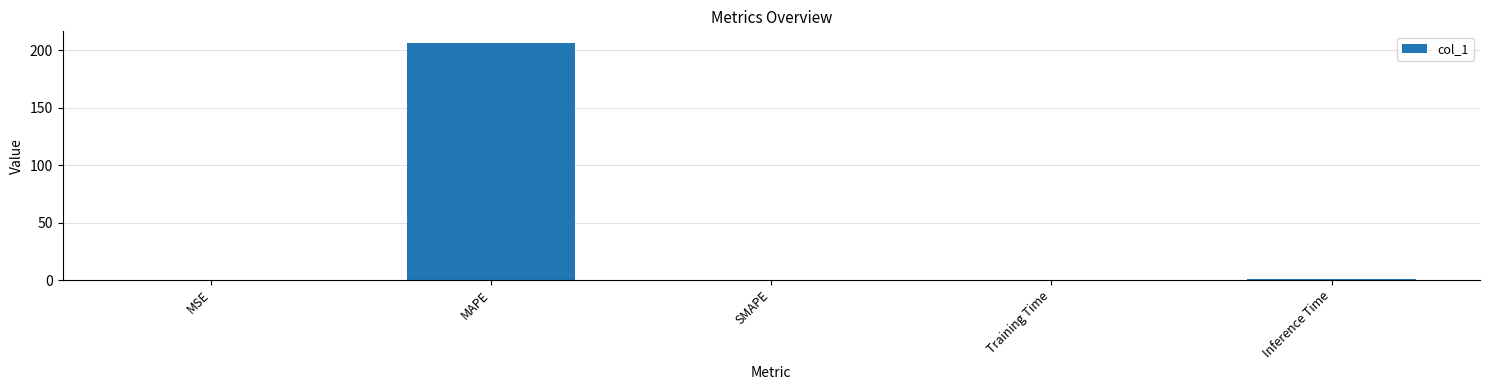

What is the sum of the values at MAPE and SMAPE?

206.2